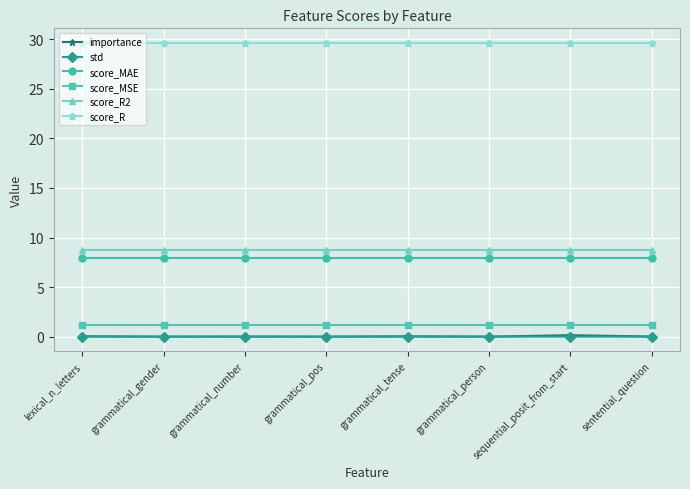

What is the highest value of the score_MSE series?

1.2